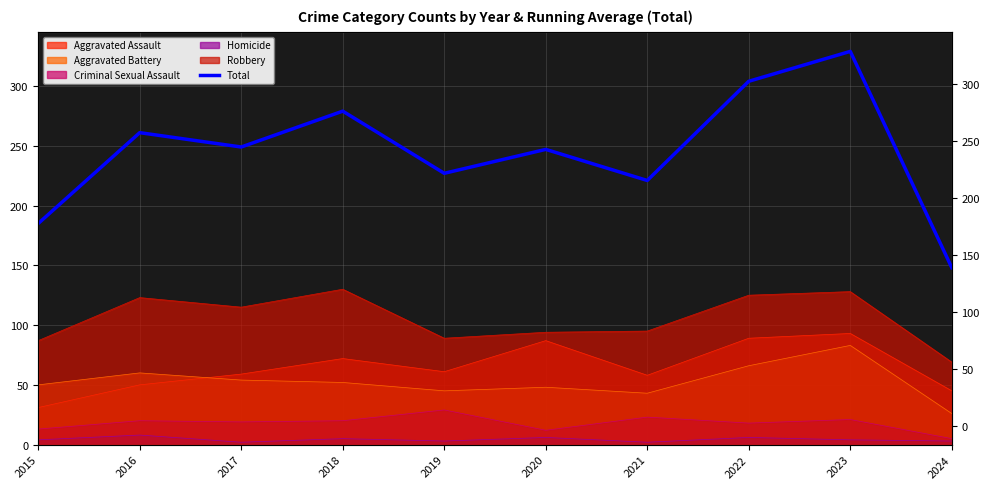

At which label is the value closest to 238?

2020